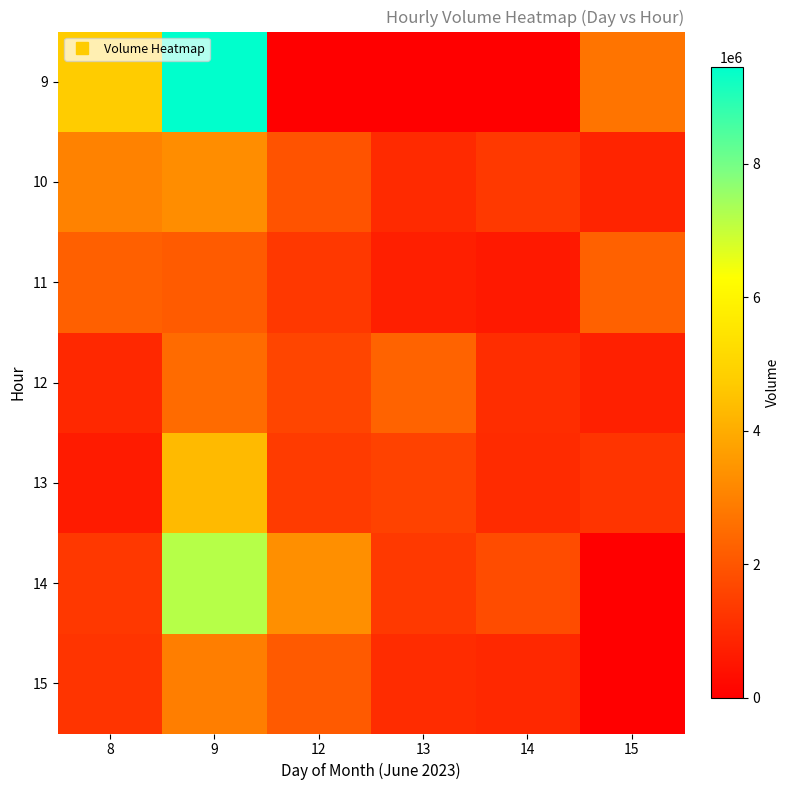

Reading left to right, list all the values displayed in this chart.

9: 8=4748549	9=9447604	12=0	13=0	14=0	15=2709054
10: 8=3028809	9=3270409	12=1931026	13=986386	14=1345317	15=851925
11: 8=2250071	9=2122050	12=1328294	13=727736	14=600694	15=2260352
12: 8=948979	9=2509297	12=1609038	13=2297831	14=1060662	15=759922
13: 8=634632	9=4327021	12=1396971	13=1541809	14=1009092	15=1229436
14: 8=1326661	9=7195032	12=3331616	13=1335289	14=1788801	15=0
15: 8=1224919	9=2946004	12=2087209	13=1033677	14=957030	15=0